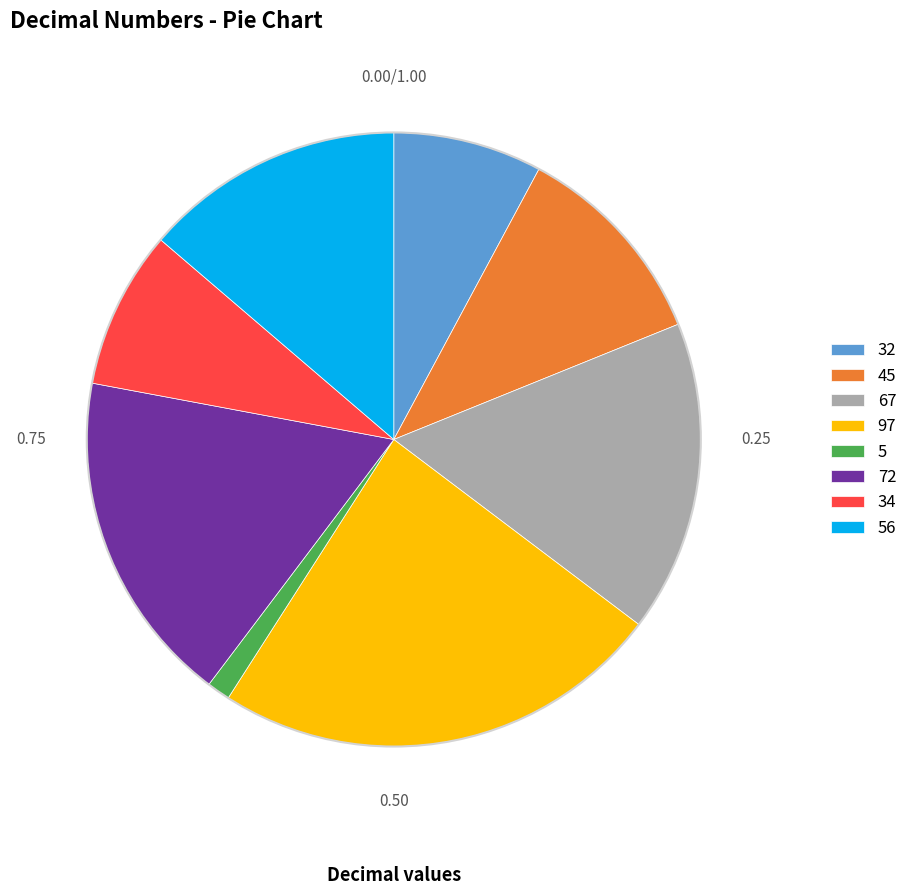

Combined, do 72 and 34 account for over 50%?

No